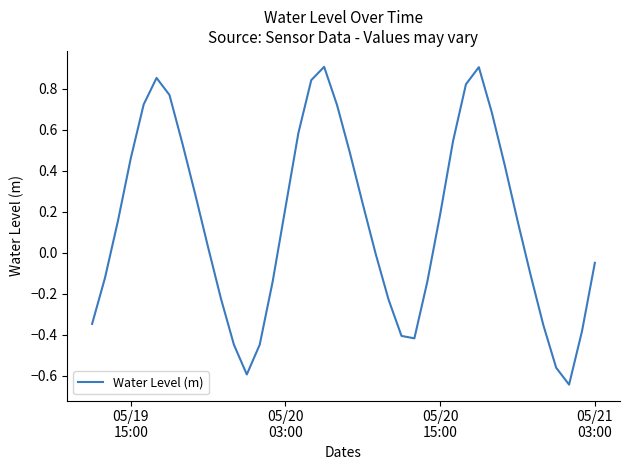

What is the difference between the maximum and minimum values?

1.6